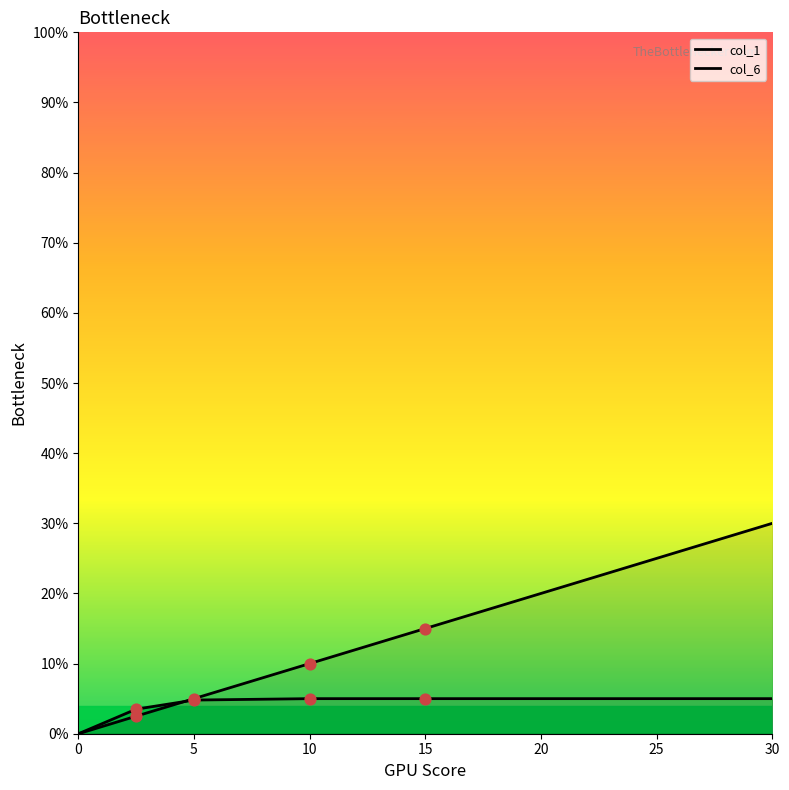

Which series contains the highest Y value?

col_6